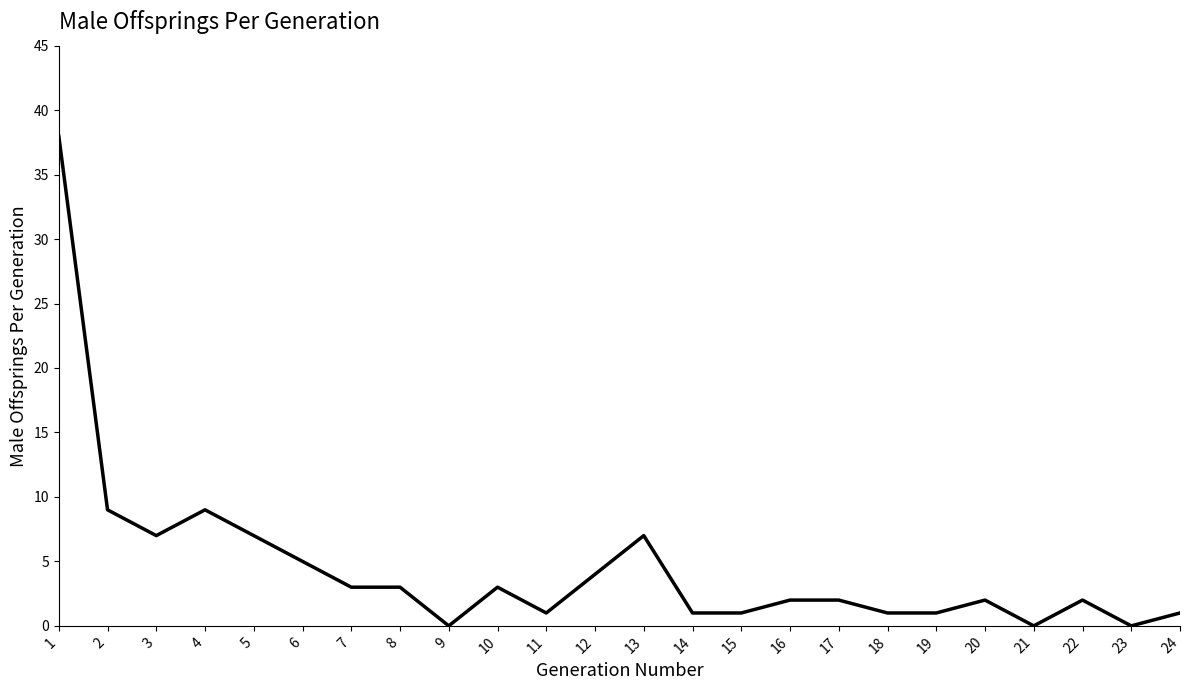

True or false: the data shows 2 at 22.

True